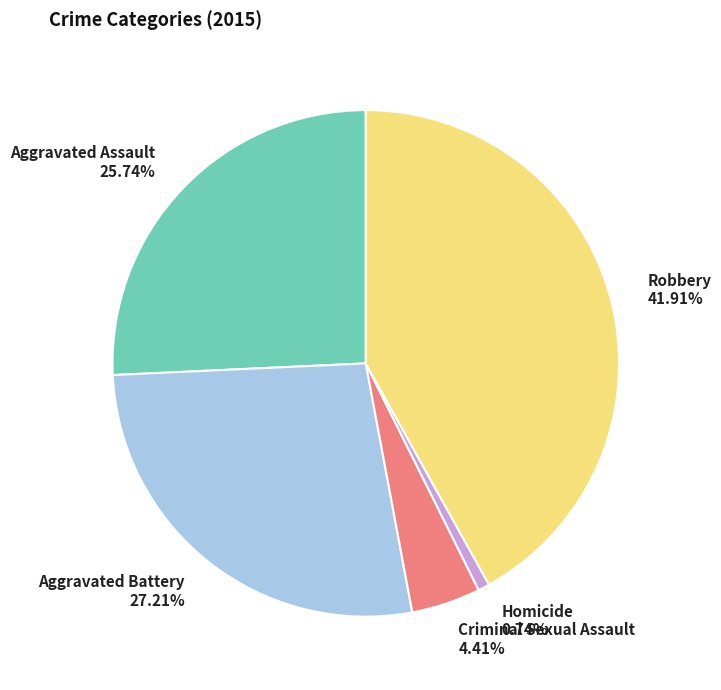

What is the smallest slice in the pie chart?

Homicide